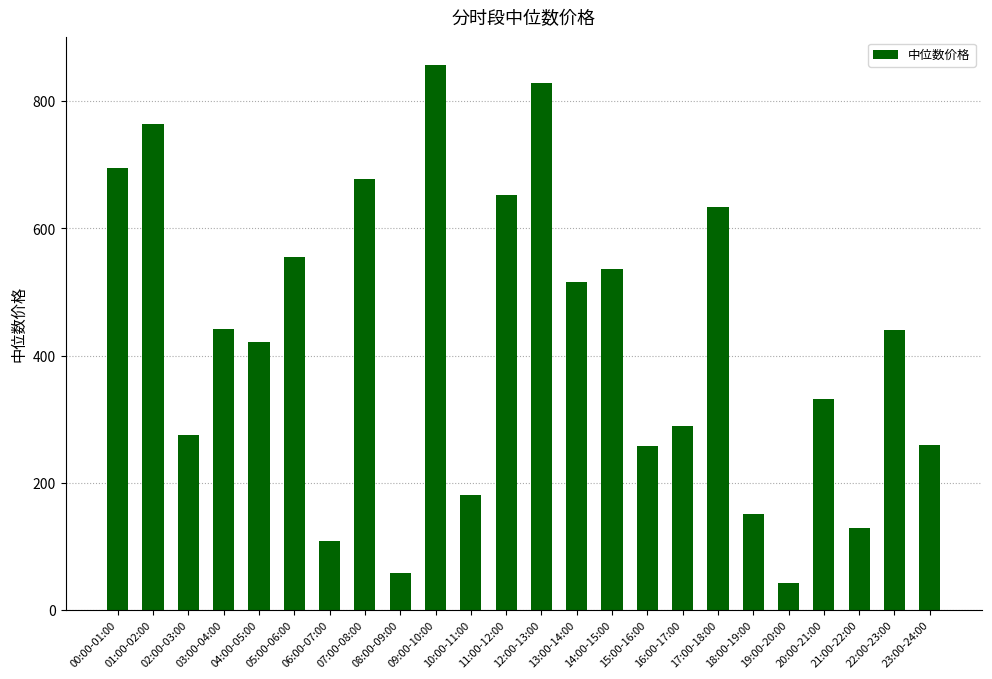

What is the sum of the values at 07:00-08:00 and 03:00-04:00?

1118.6